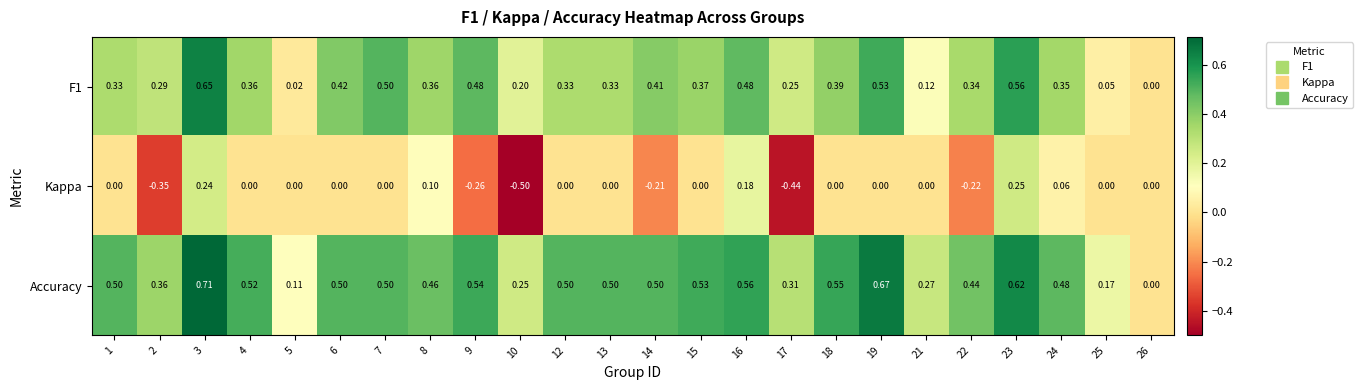

Which series has the largest total across all categories?

Accuracy